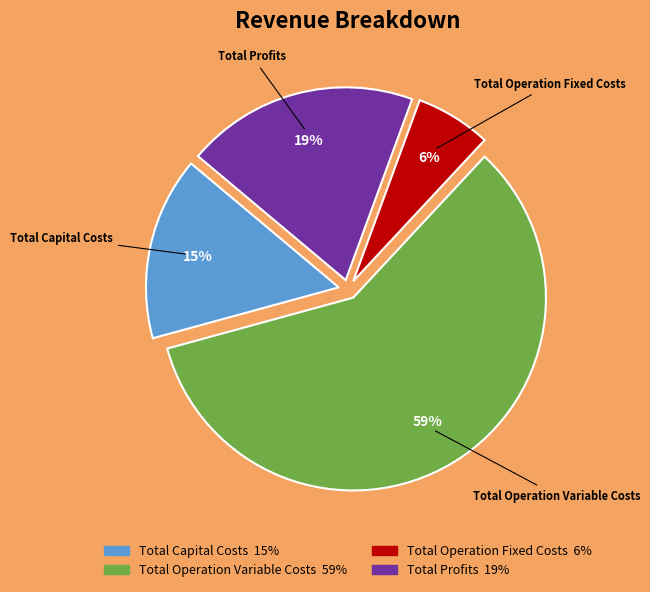

What is the ratio of the value at Total Operation Fixed Costs to the value at Total Profits?

0.3